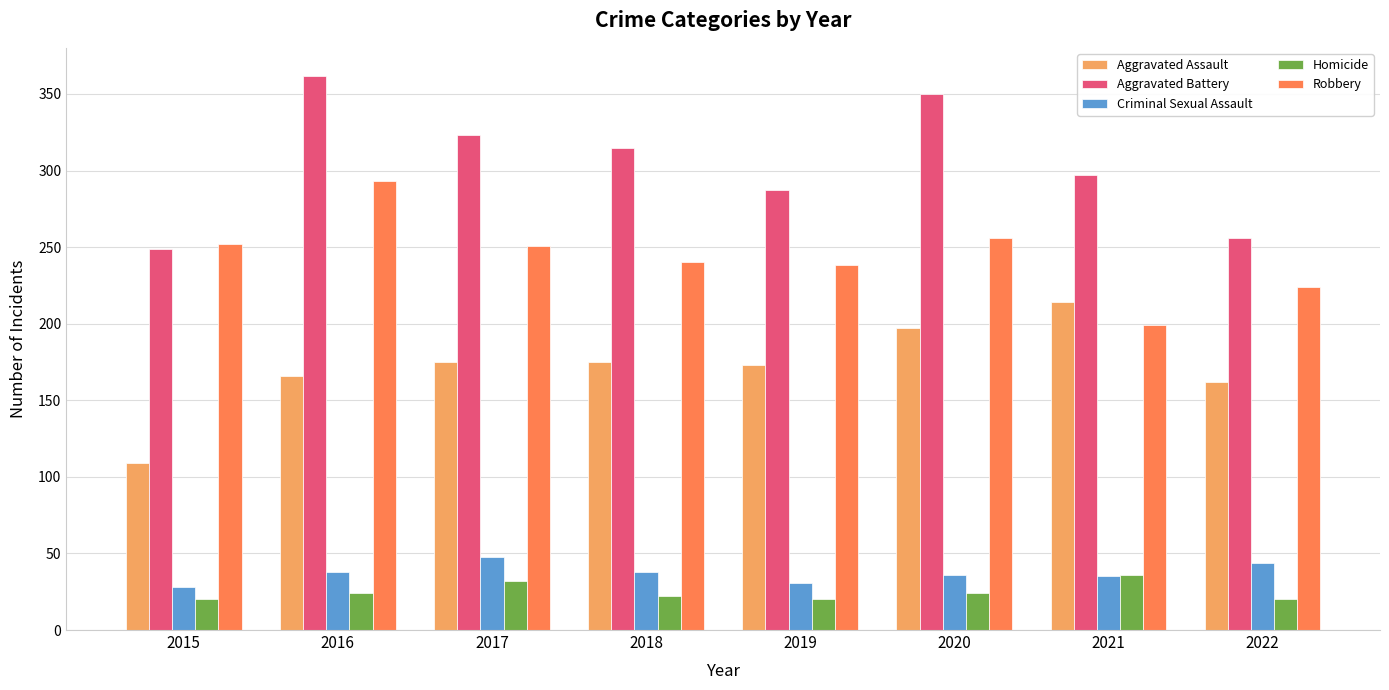

What is the difference between the second highest and minimum values in the Aggravated Battery series?

101